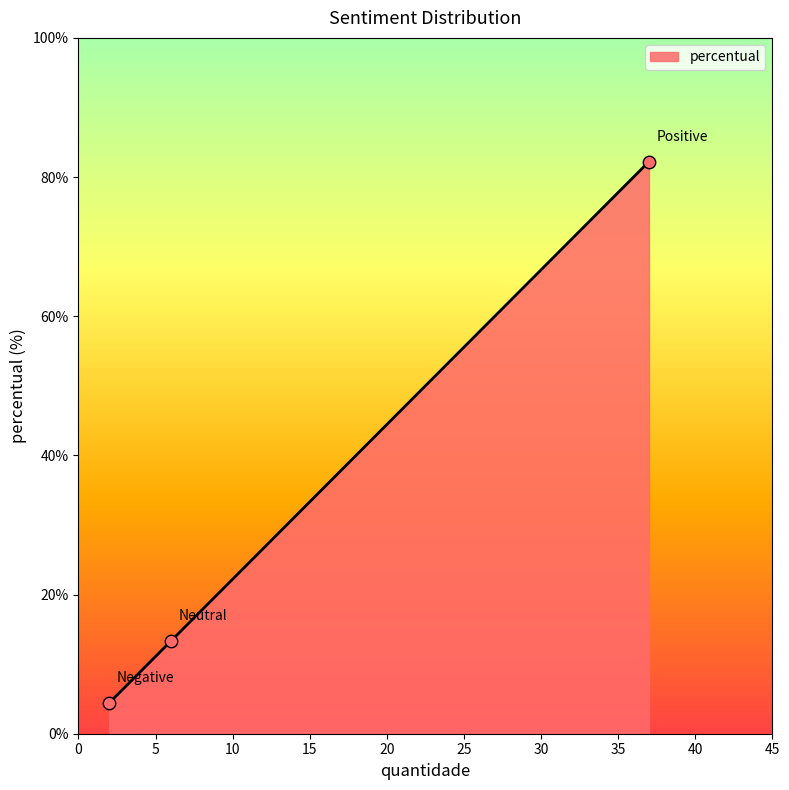

What is the minimum value for percentual?

4.4